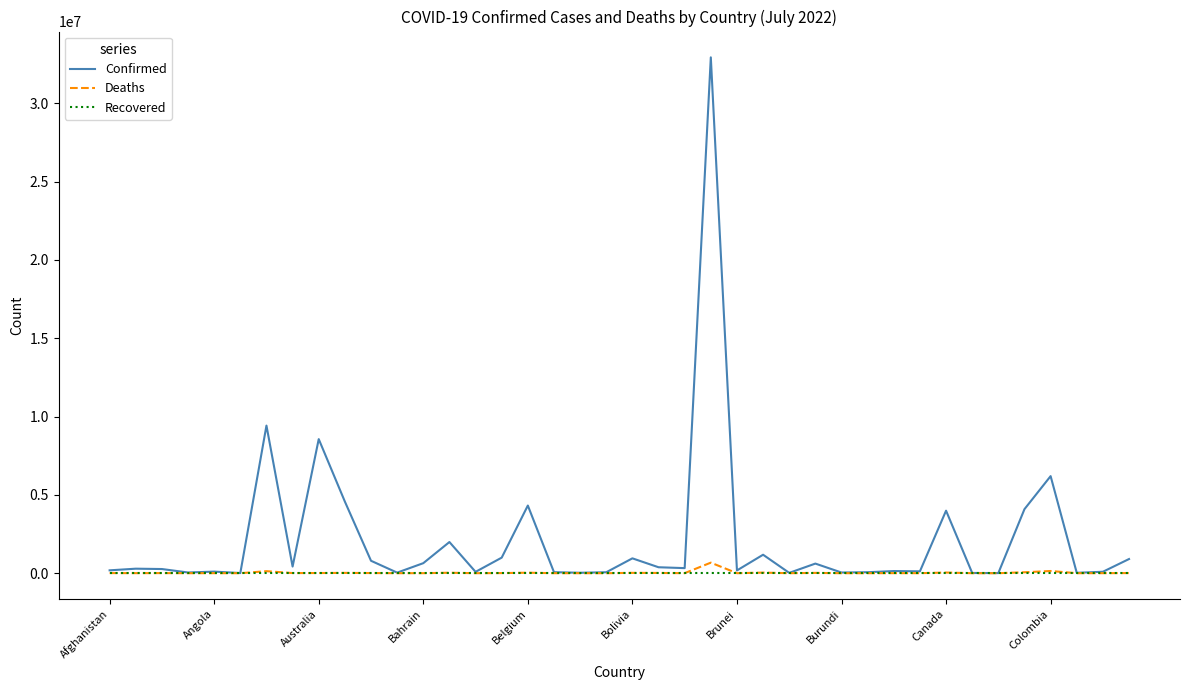

What are all the series names shown in the legend?

Confirmed, Deaths, Recovered